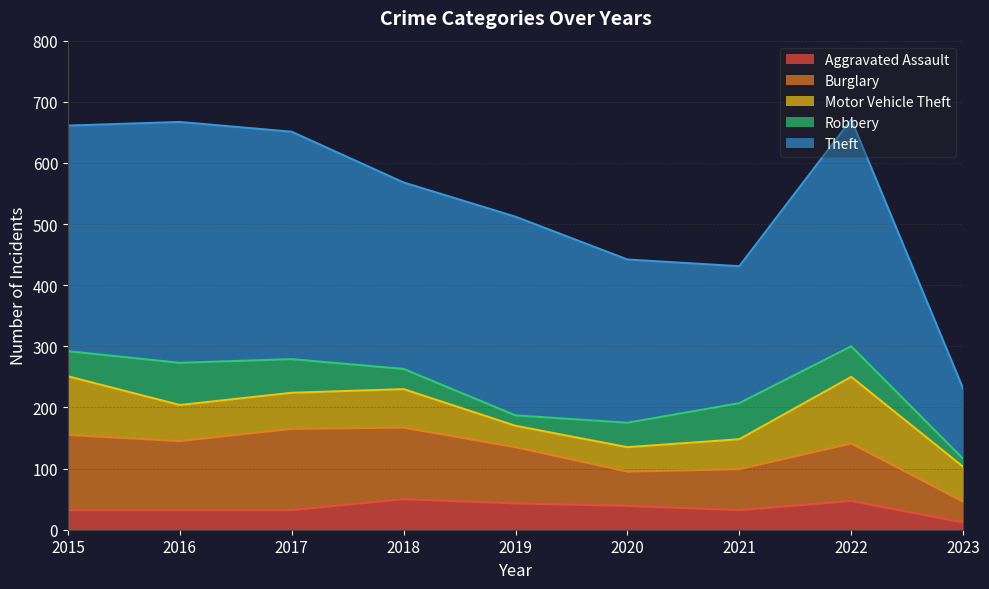

How many interior local peaks does the Motor Vehicle Theft series have?

2